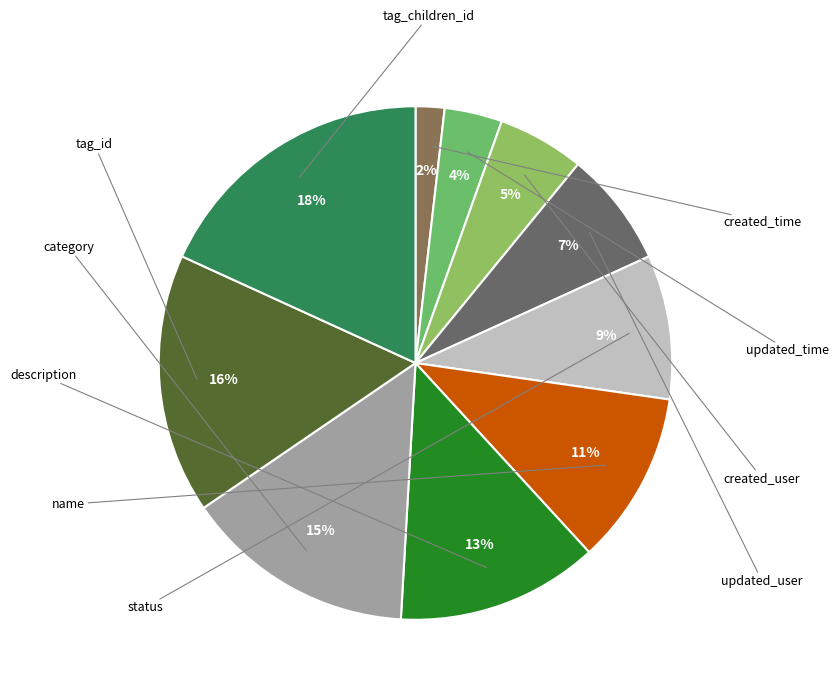

How many slices are in this pie chart?

10